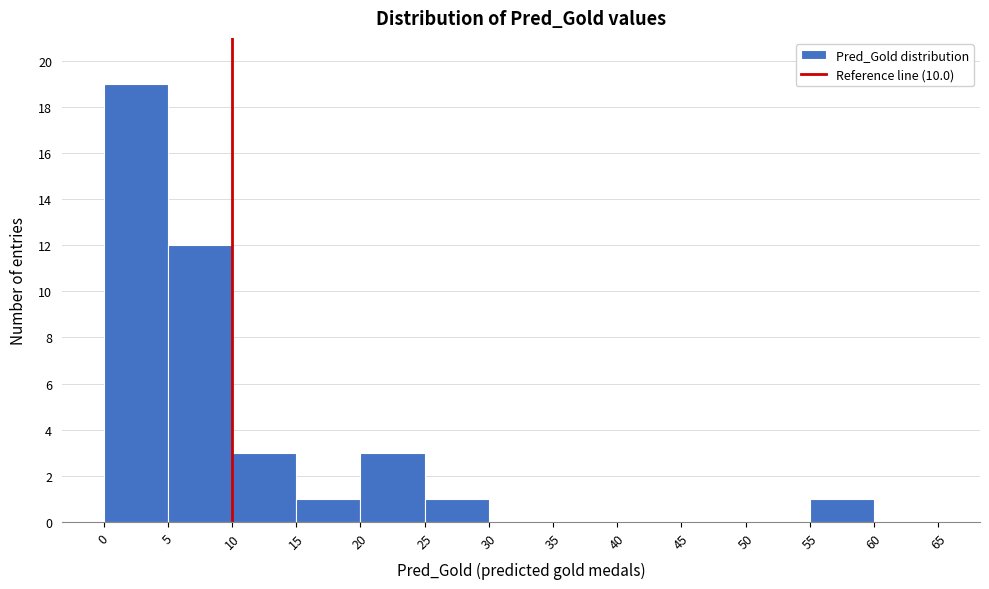

Reading left to right, list every bar in this chart as the range it spans on the x-axis followed by its height. The values are not printed on the chart, so give them approximately, as read against the axis.

0 to 5: 19
5 to 10: 12
10 to 15: 3
15 to 20: 1
20 to 25: 3
25 to 30: 1
30 to 35: 0
35 to 40: 0
40 to 45: 0
45 to 50: 0
50 to 55: 0
55 to 60: 1
60 to 65: 0